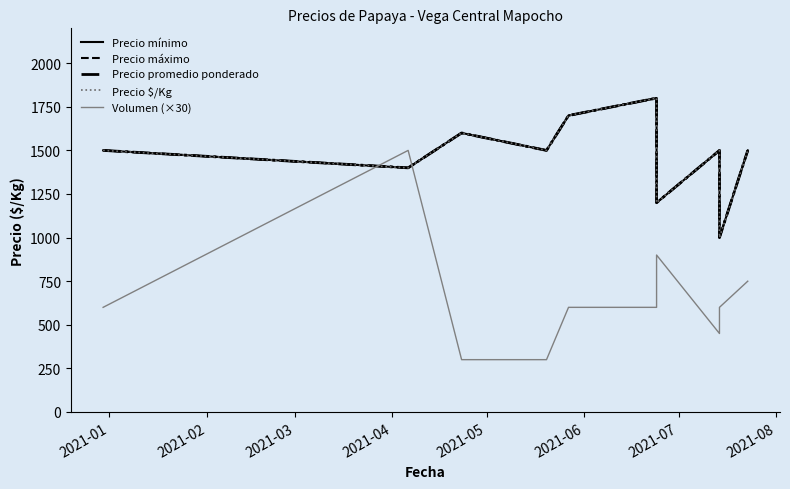

The value of Precio promedio ponderado at 2021-08 is 1500. True or false?

True